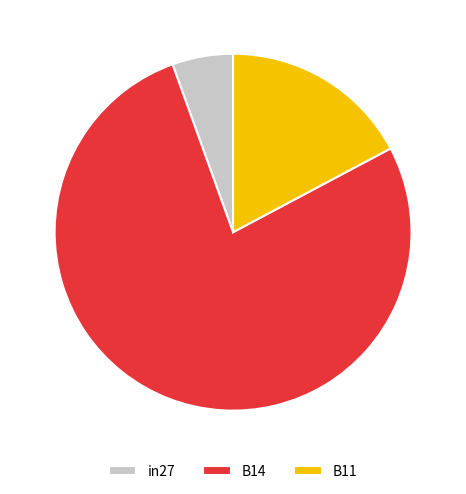

Which category accounts for the majority?

B14